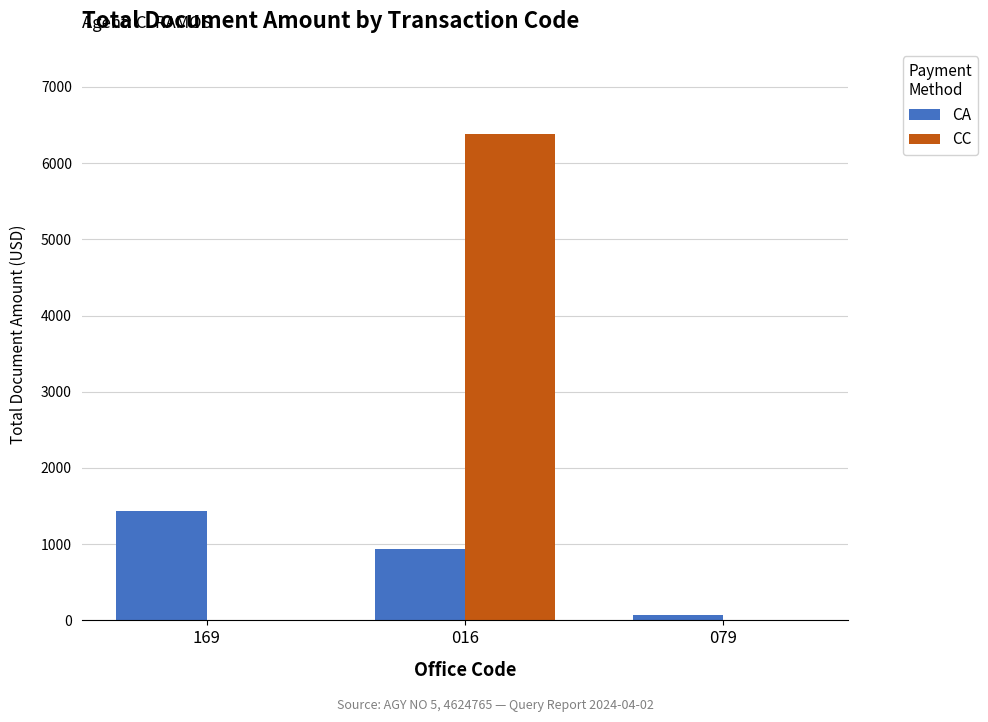

What is the approximate value of CC at 016?

6379.0